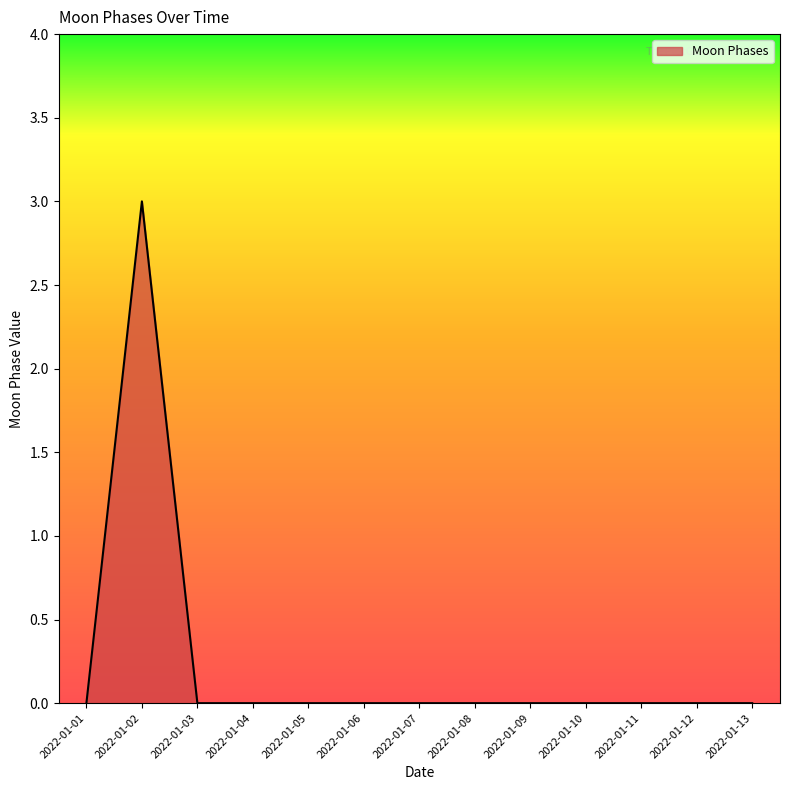

Which label corresponds to the largest value in the chart?

2022-01-02